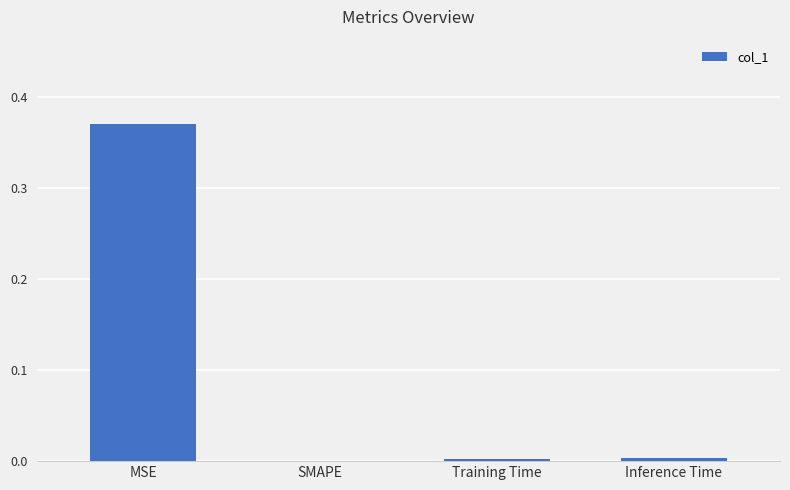

Which has a higher value, MSE or Training Time?

MSE